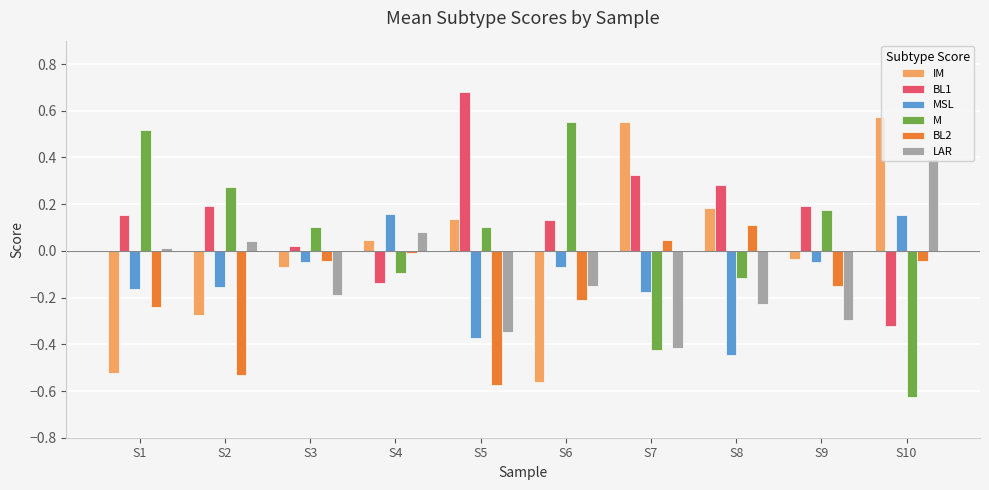

How many distinct data groups are displayed?

6